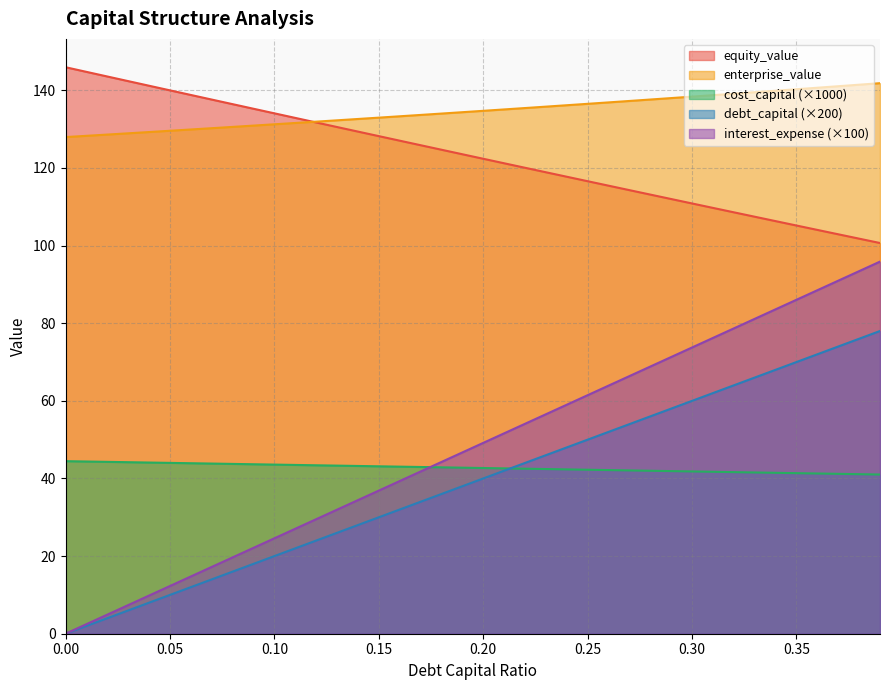

Is the value of debt_capital at 0.13 greater than the value of equity_value at 0.08?

No